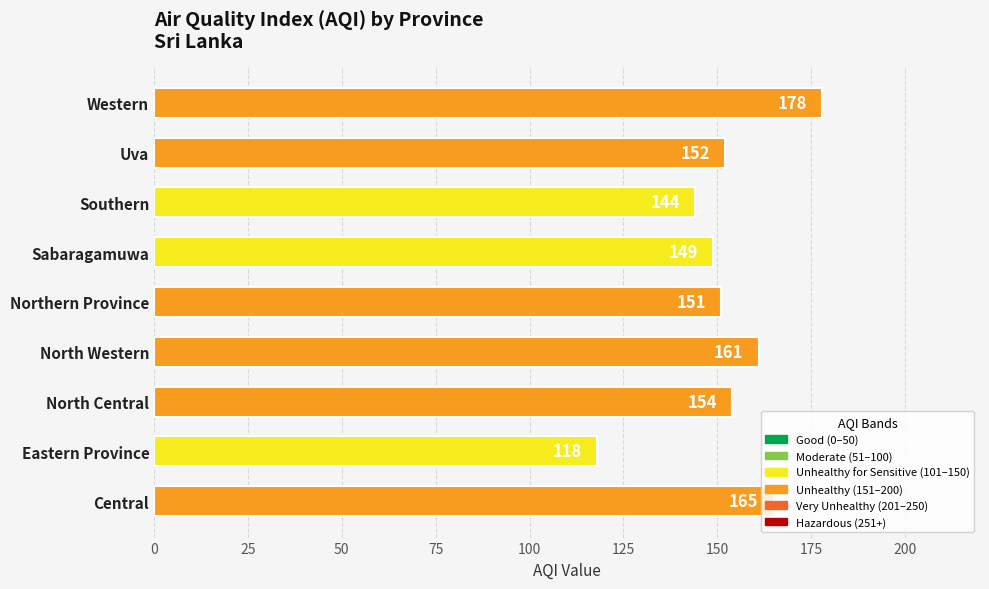

What is the average value?

152